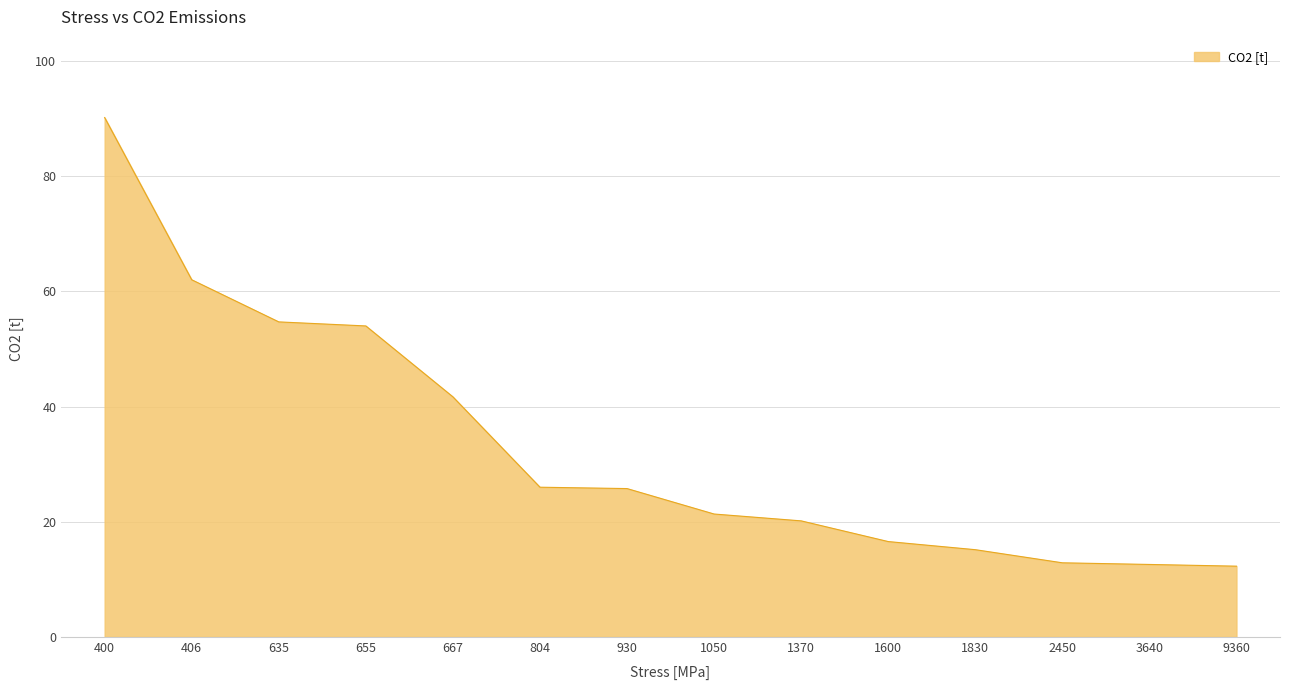

What is the smallest value displayed?

12.3